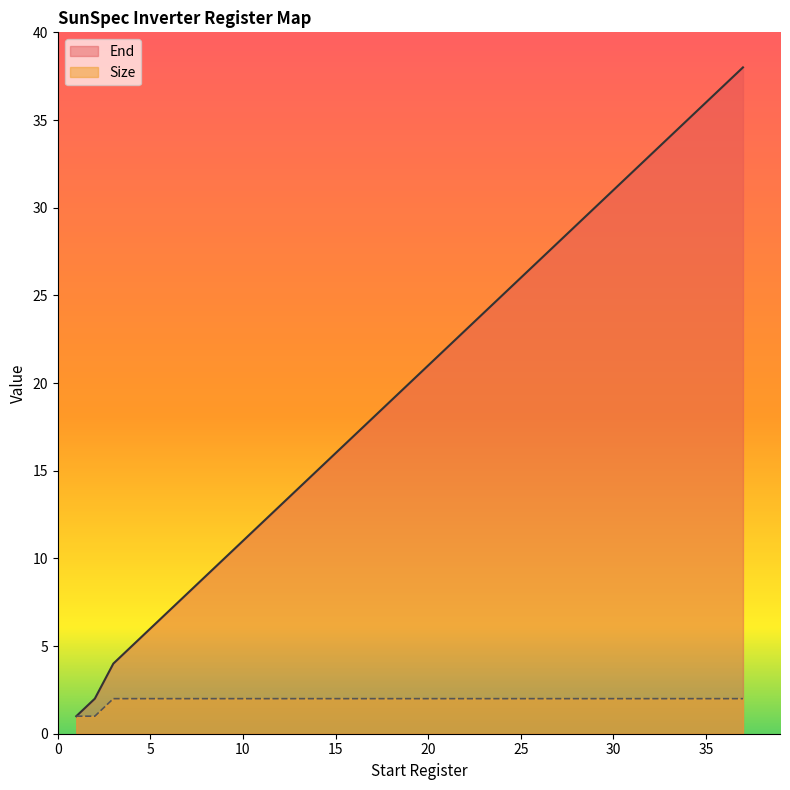

Which series has the largest total across all categories?

End